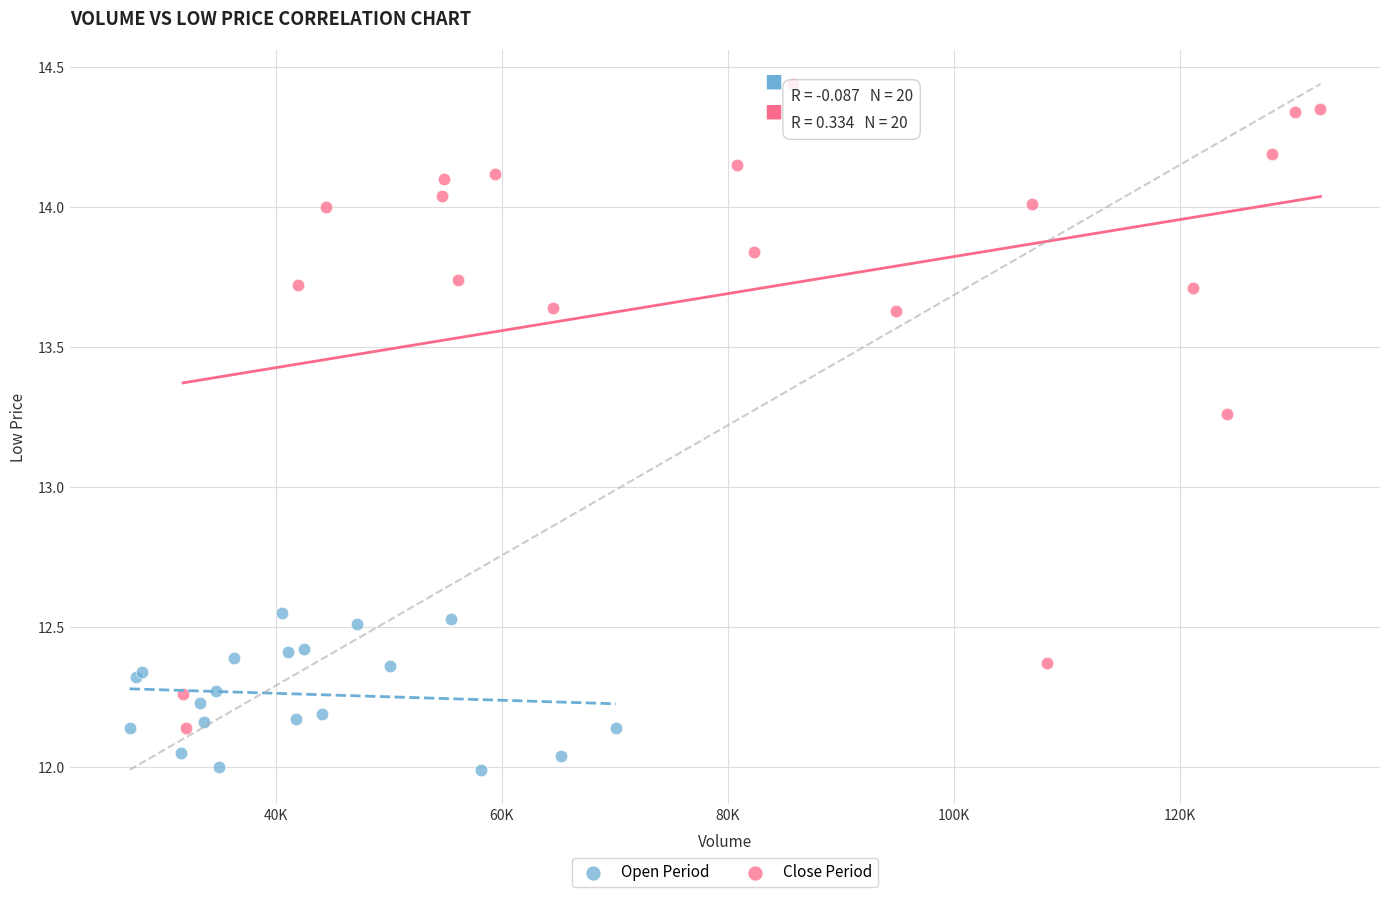

What are all the series names shown in the legend?

Open Period, Close Period